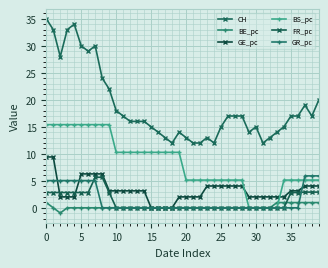

What is the label of the 21st point from the right?

19